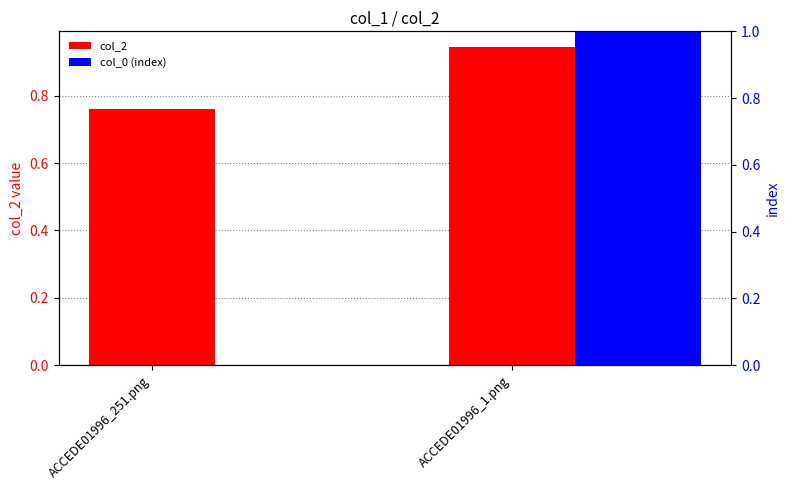

How many col_0 (index) values are between 0 and 1?

2